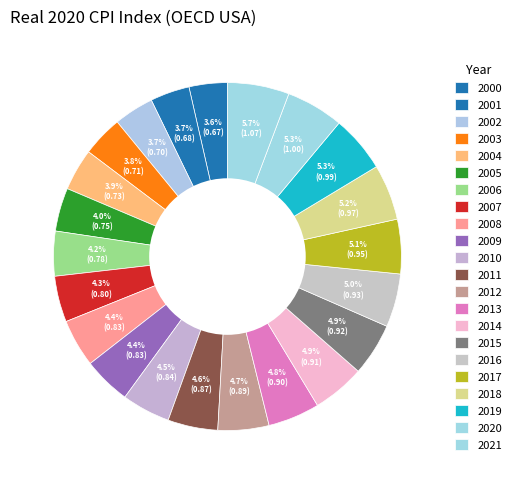

Rank the categories by value from highest to lowest.

2021, 2020, 2019, 2018, 2017, 2016, 2015, 2014, 2013, 2012, 2011, 2010, 2008, 2009, 2007, 2006, 2005, 2004, 2003, 2002, 2001, 2000